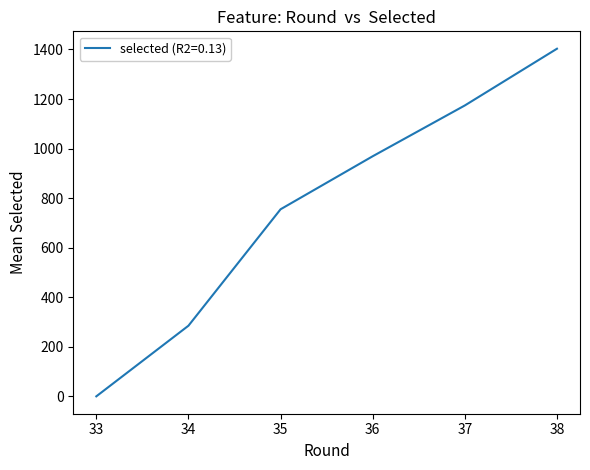

True or false: there are more than 2 points higher than both neighbors.

False